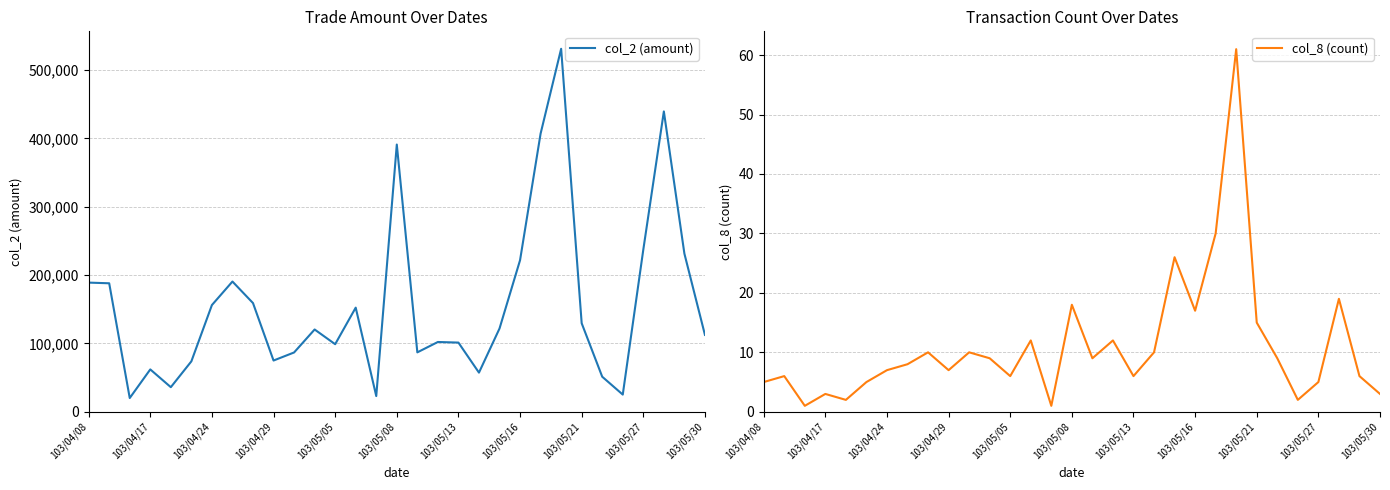

Does the chart display data point markers on the line(s)?

No